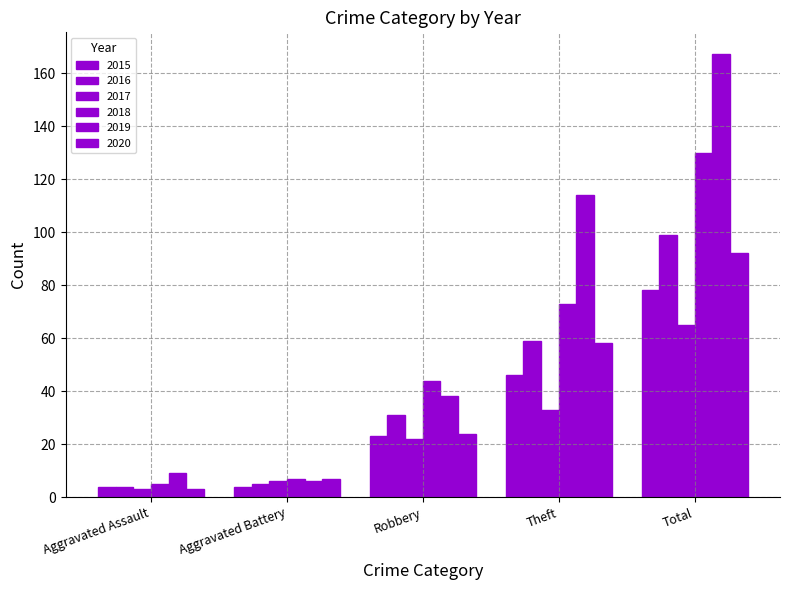

At how many categories does at least one series exceed 159?

1